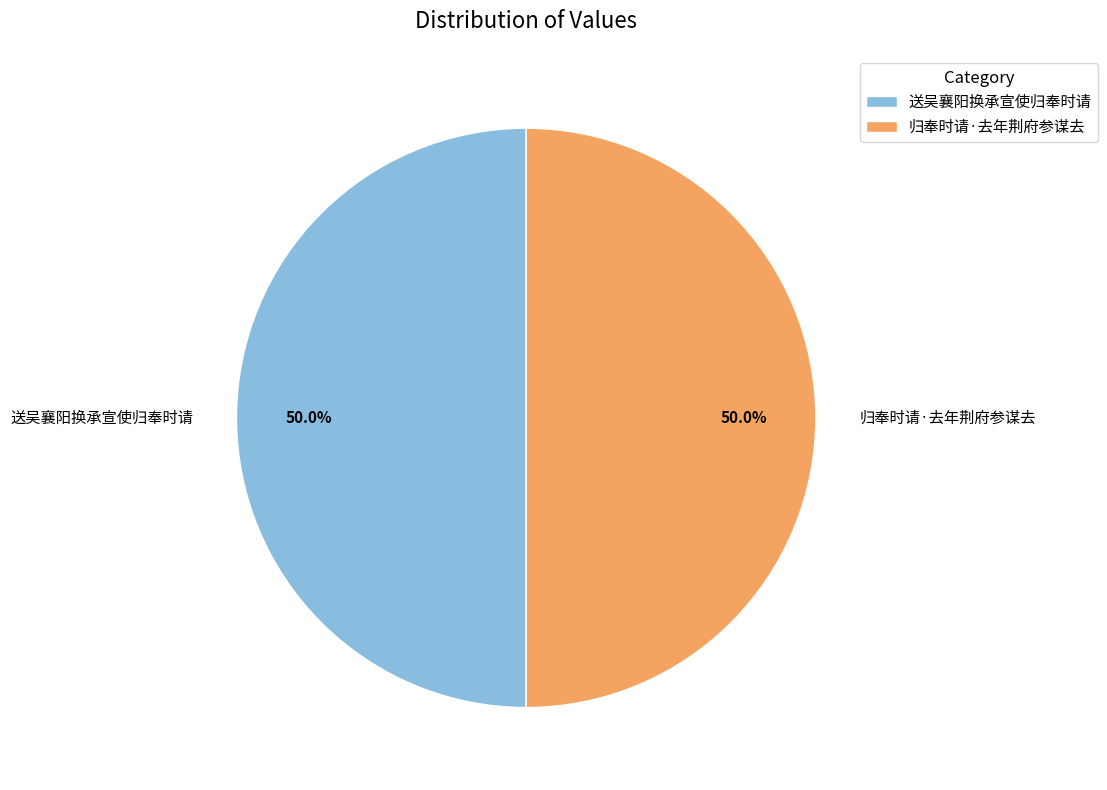

Combined, do 归奉时请·去年荆府参谋去 and 送吴襄阳换承宣使归奉时请 account for over 50%?

Yes